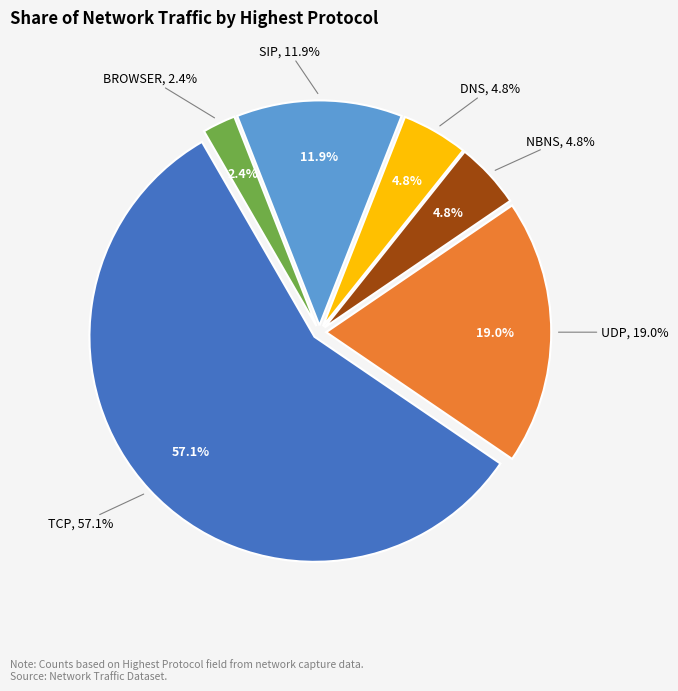

What percentage is NOT represented by SIP?

88.1%